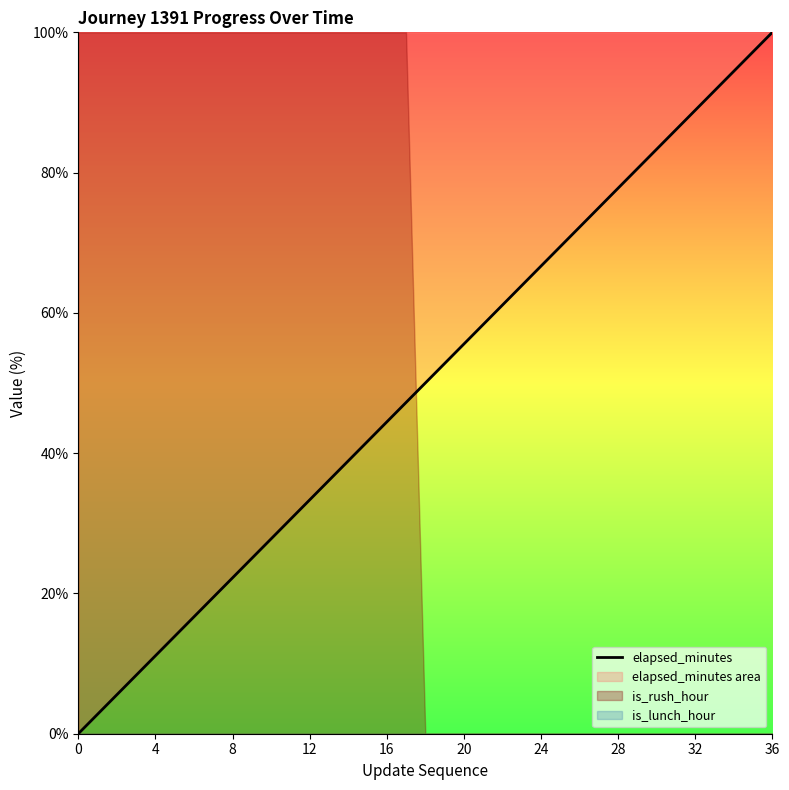

Which has a higher value, 27 or 19?

27